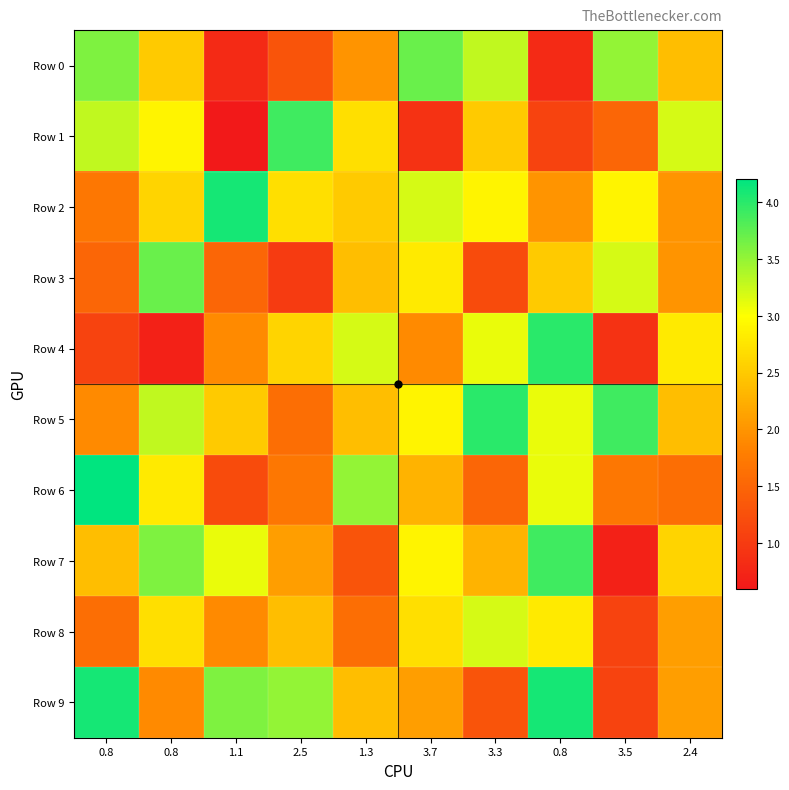

Reading left to right, list all the values displayed in this chart.

Row 0: 0.8=3.6	0.8=2.5	1.1=0.8	2.5=1.3	1.3=2.0	3.7=3.7	3.3=3.3	0.8=0.8	3.5=3.5	2.4=2.4
Row 1: 0.8=3.3	0.8=2.9	1.1=0.6	2.5=3.9	1.3=2.7	3.7=0.9	3.3=2.5	0.8=1.1	3.5=1.5	2.4=3.2
Row 2: 0.8=1.7	0.8=2.6	1.1=4.1	2.5=2.7	1.3=2.5	3.7=3.2	3.3=2.9	0.8=2.0	3.5=2.9	2.4=2.0
Row 3: 0.8=1.5	0.8=3.7	1.1=1.5	2.5=1.0	1.3=2.4	3.7=2.8	3.3=1.2	0.8=2.5	3.5=3.2	2.4=2.0
Row 4: 0.8=1.1	0.8=0.7	1.1=1.9	2.5=2.6	1.3=3.2	3.7=1.9	3.3=3.1	0.8=4.0	3.5=0.9	2.4=2.8
Row 5: 0.8=1.9	0.8=3.3	1.1=2.5	2.5=1.6	1.3=2.4	3.7=2.9	3.3=4.0	0.8=3.1	3.5=3.9	2.4=2.4
Row 6: 0.8=4.2	0.8=2.8	1.1=1.2	2.5=1.7	1.3=3.5	3.7=2.3	3.3=1.5	0.8=3.1	3.5=1.7	2.4=1.6
Row 7: 0.8=2.4	0.8=3.6	1.1=3.1	2.5=2.1	1.3=1.3	3.7=2.9	3.3=2.3	0.8=3.9	3.5=0.7	2.4=2.6
Row 8: 0.8=1.6	0.8=2.7	1.1=1.9	2.5=2.4	1.3=1.6	3.7=2.7	3.3=3.2	0.8=2.8	3.5=1.1	2.4=2.1
Row 9: 0.8=4.1	0.8=1.9	1.1=3.6	2.5=3.5	1.3=2.4	3.7=2.1	3.3=1.3	0.8=4.1	3.5=1.1	2.4=2.1